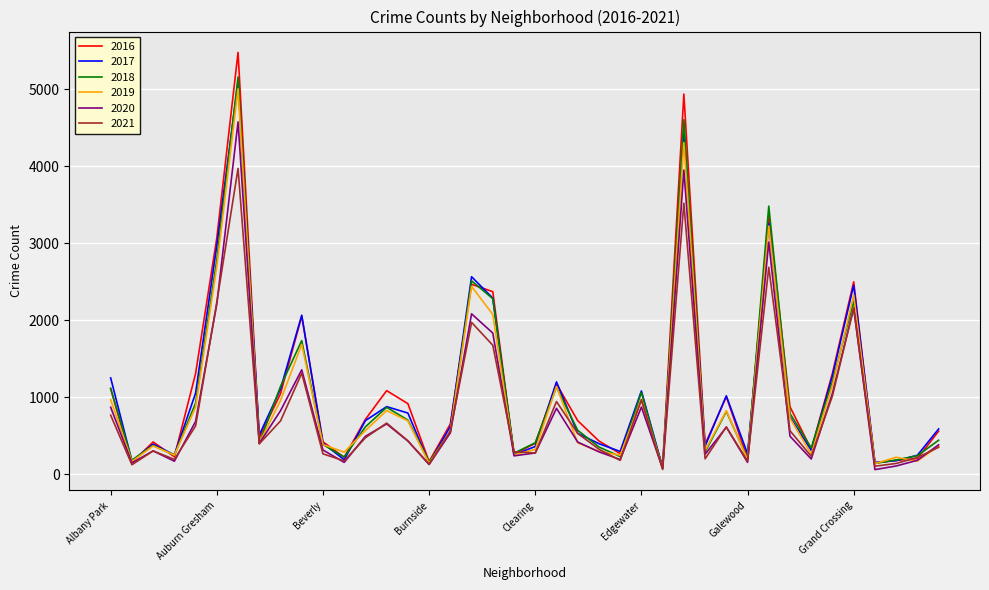

What is the maximum value shown in the chart?

5481